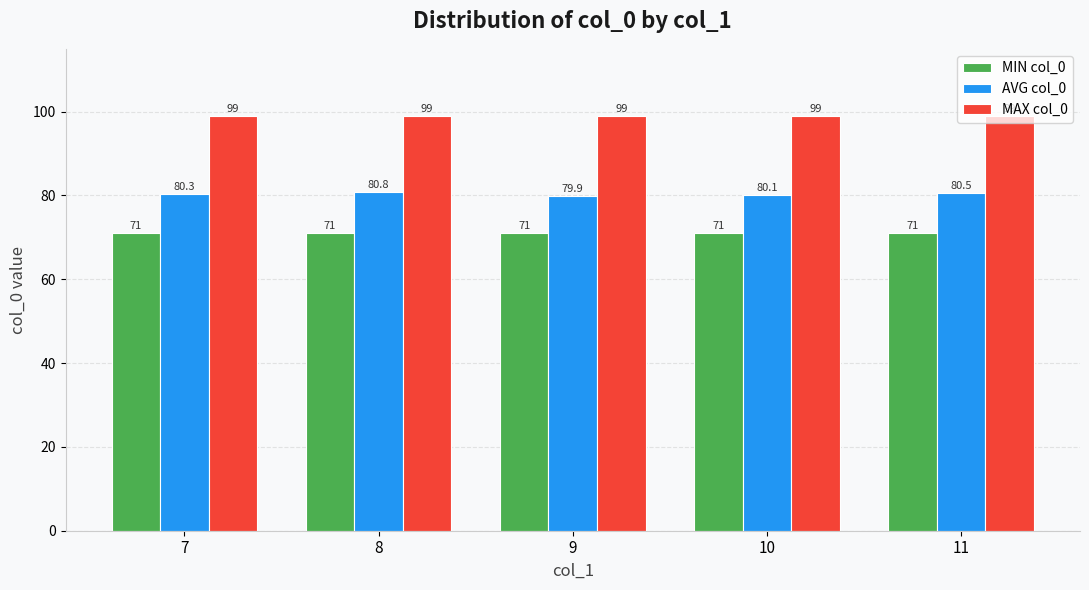

What is the value of the MAX col_0 bar at the 2nd from the left?

99.0